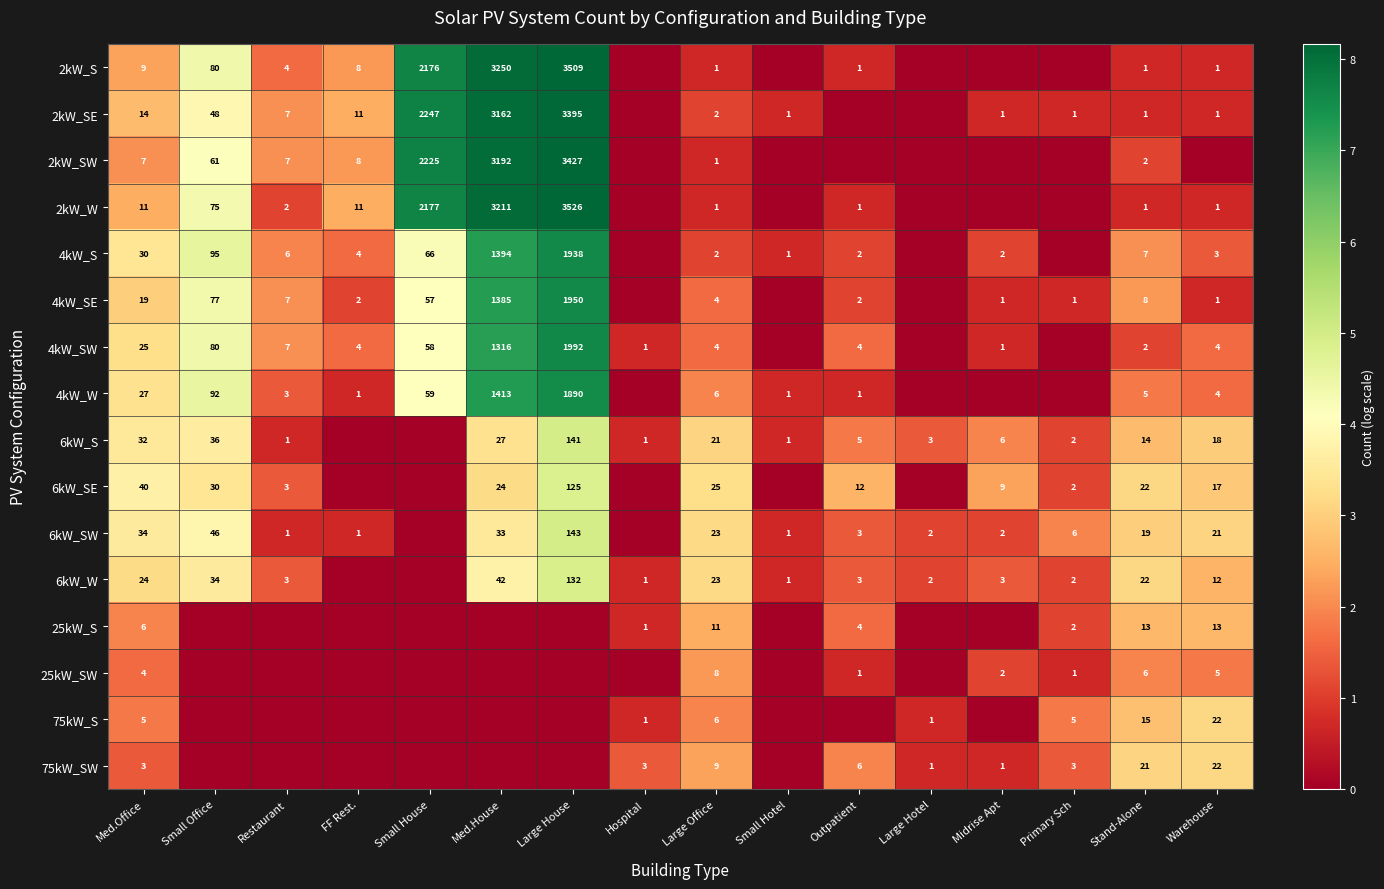

Is it true that 25kW_S equals 0 at Hospital?

False